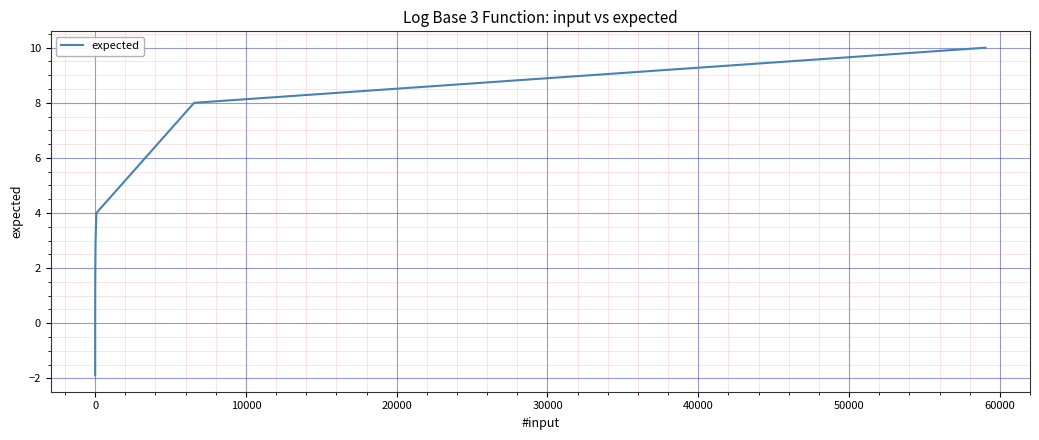

What is the difference between the maximum and minimum values?

11.9